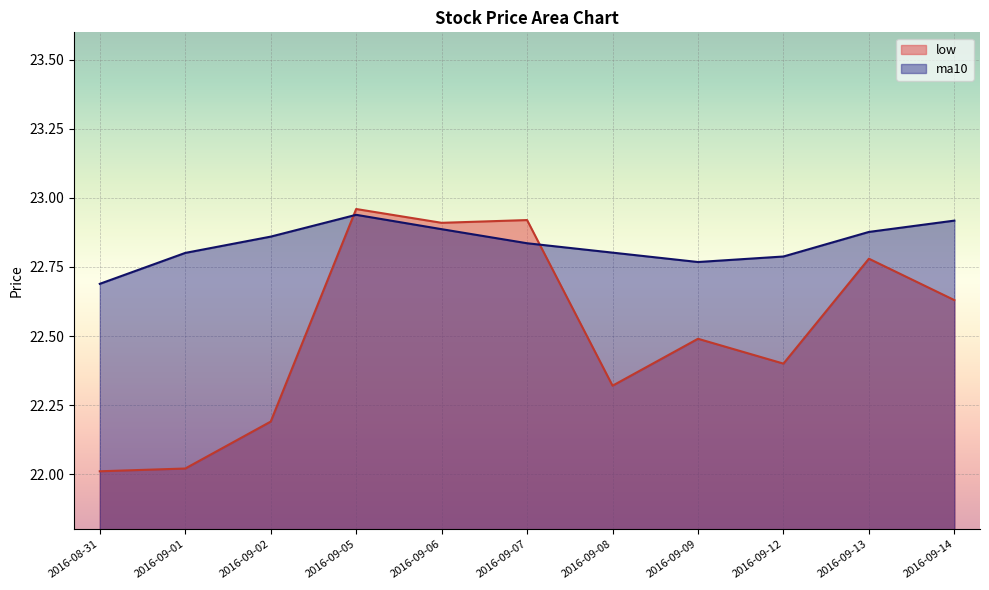

What is the minimum value shown in the chart?

22.0